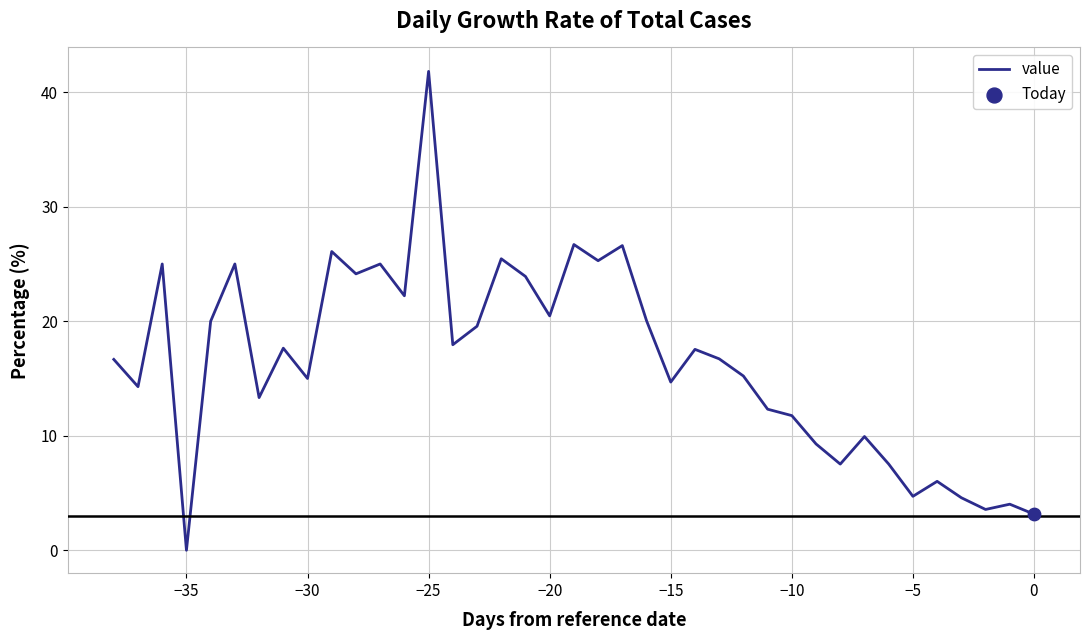

What is the difference between the maximum and minimum values?

41.8